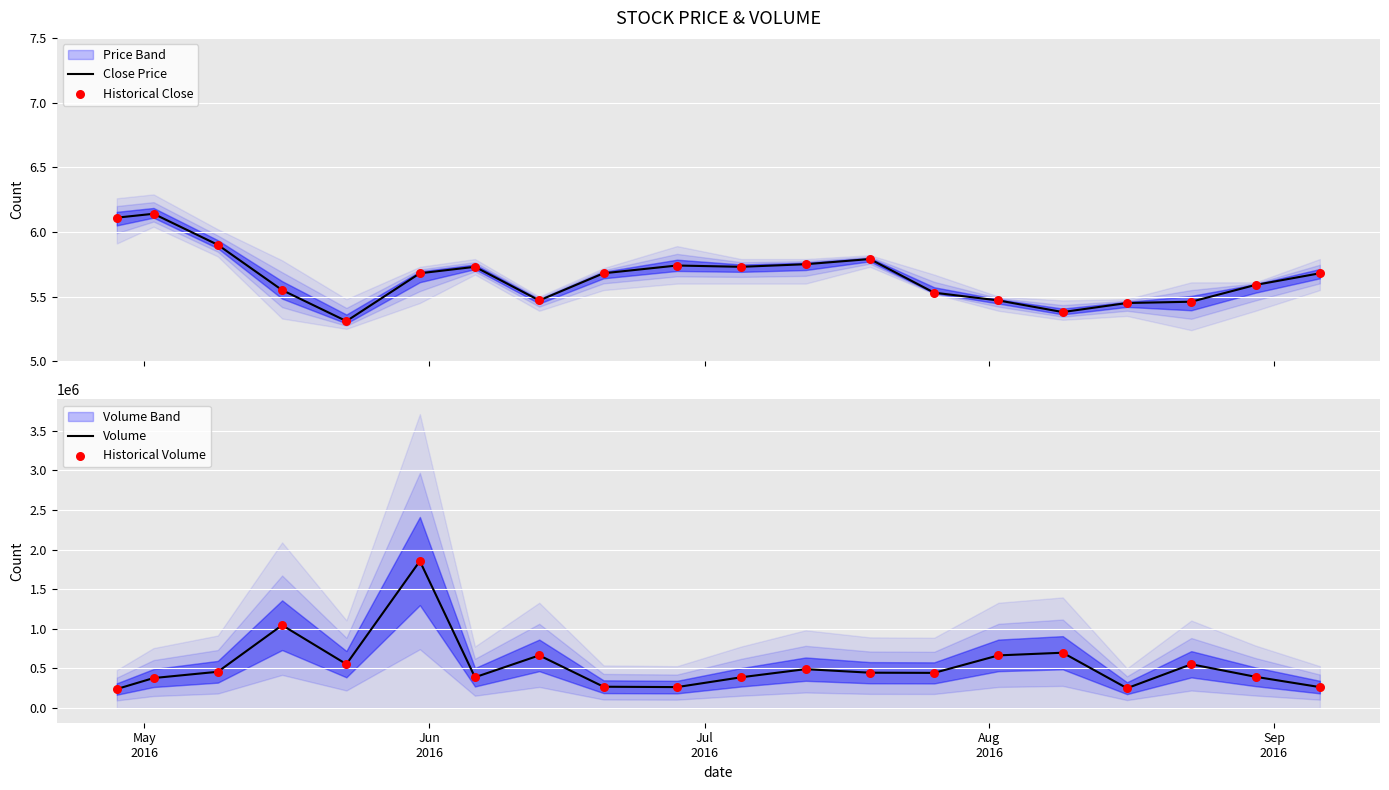

What is the maximum value for Volume?

1854900